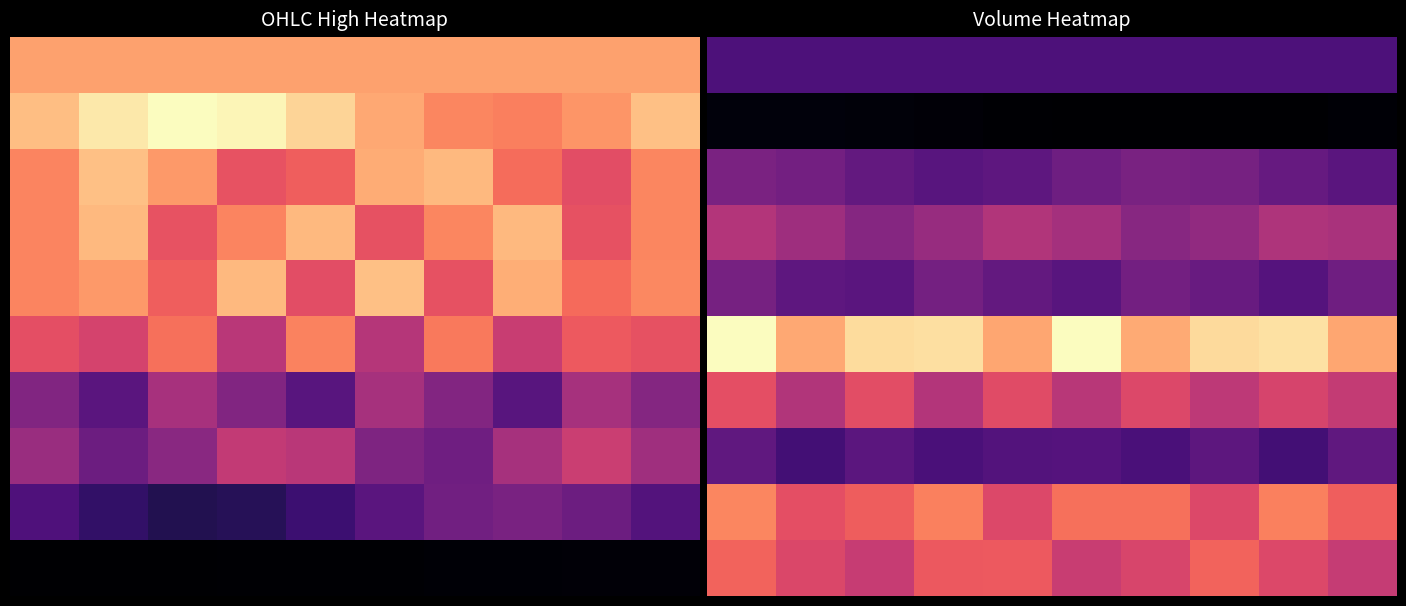

What is the greatest value displayed?

4869480.0